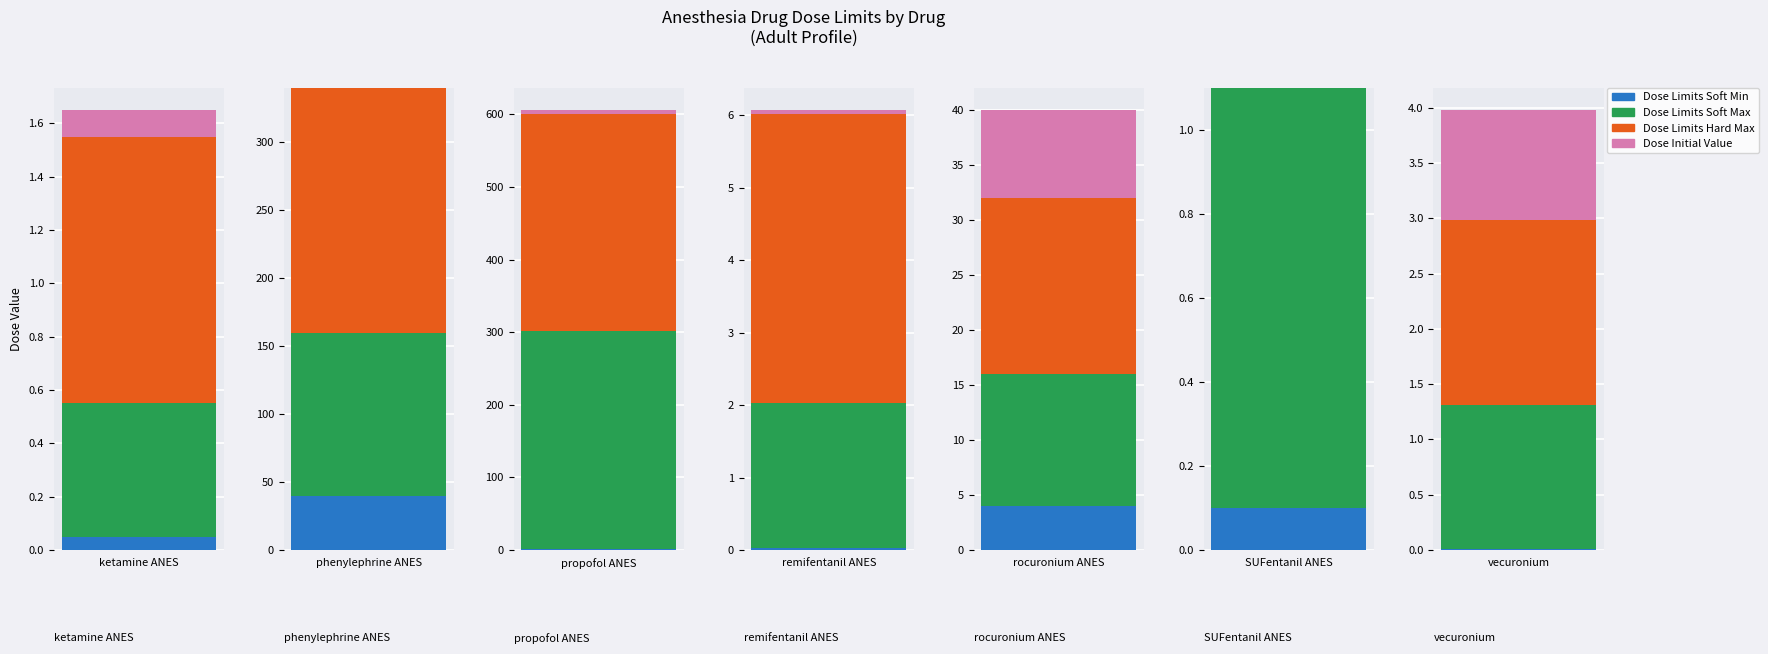

What is the approximate value of Dose Limits Hard Max at 3?

4.0